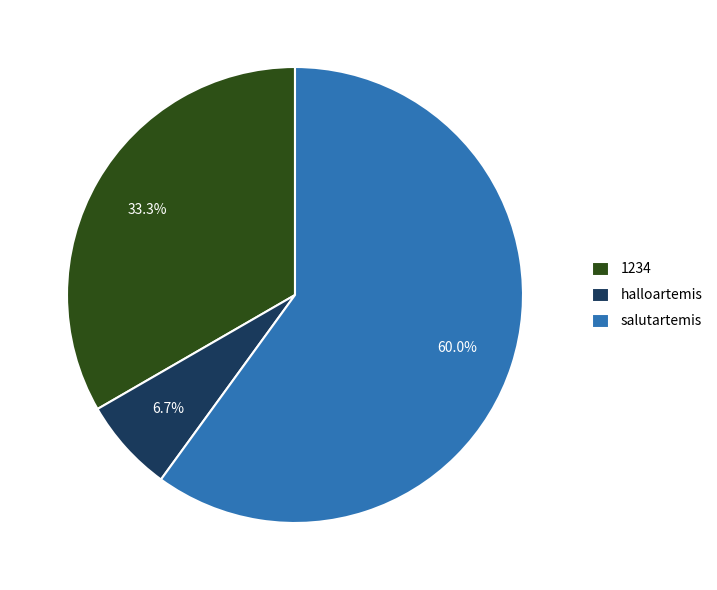

What is the ratio of the value at 1234 to the value at halloartemis?

5.0